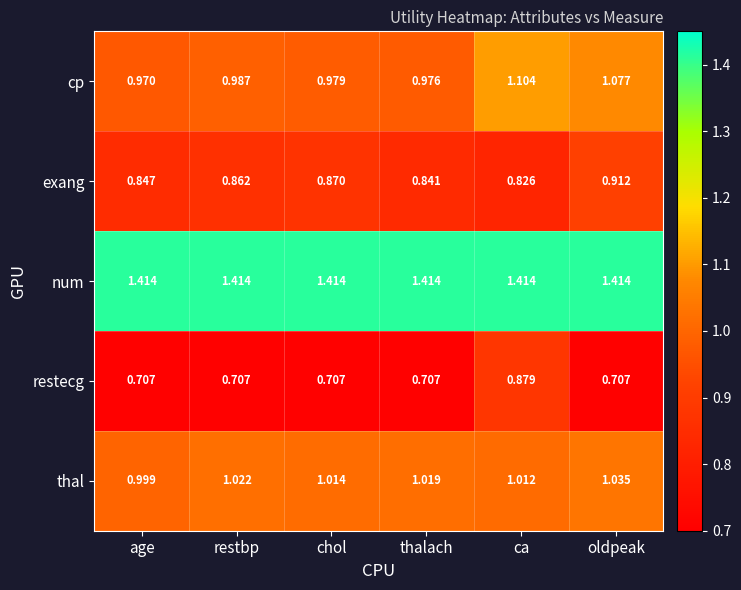

Is the value of exang at restbp greater than the value of restecg at thalach?

Yes